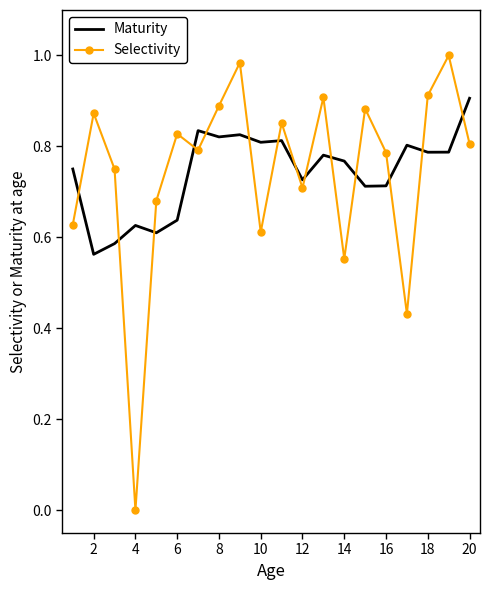

List the series in order of their peak value, lowest first.

Maturity, Selectivity